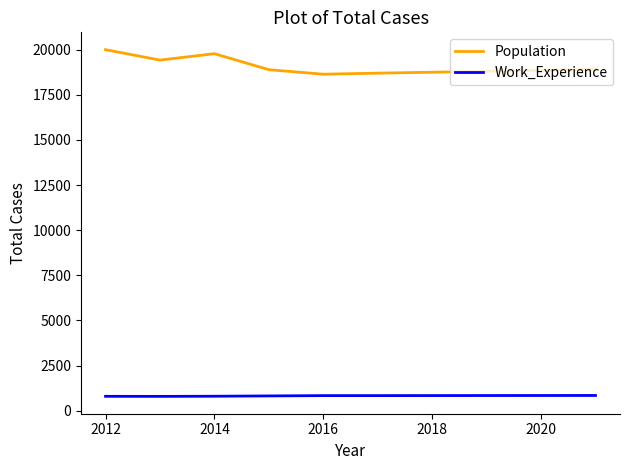

Which series has the largest total across all categories?

Population